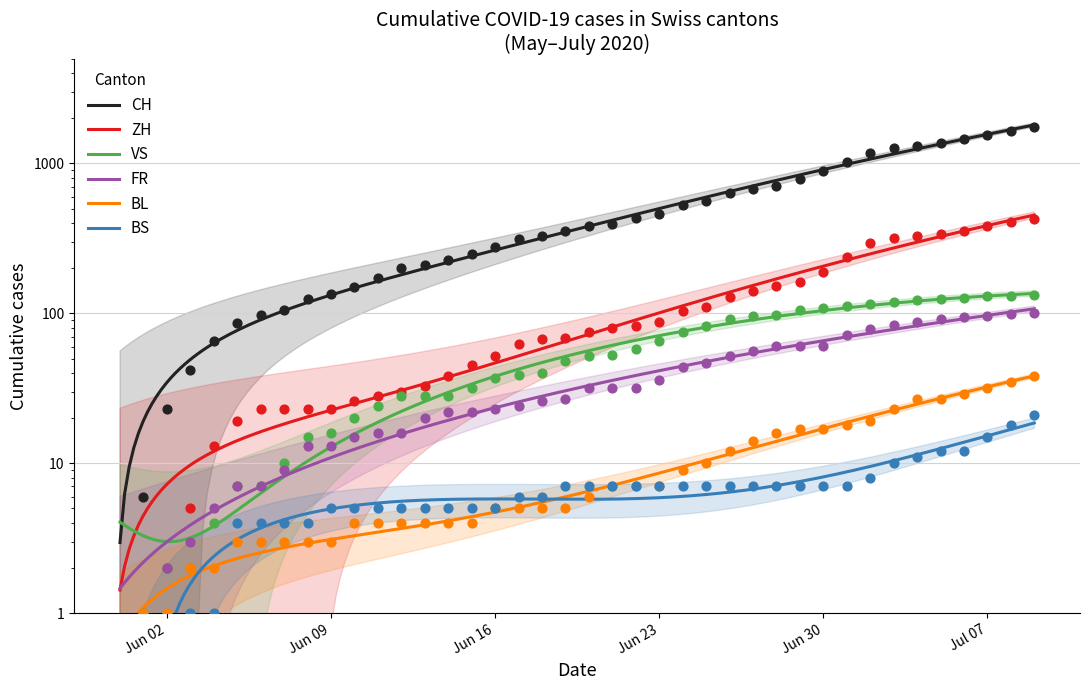

At how many categories does at least one series exceed 863?

10